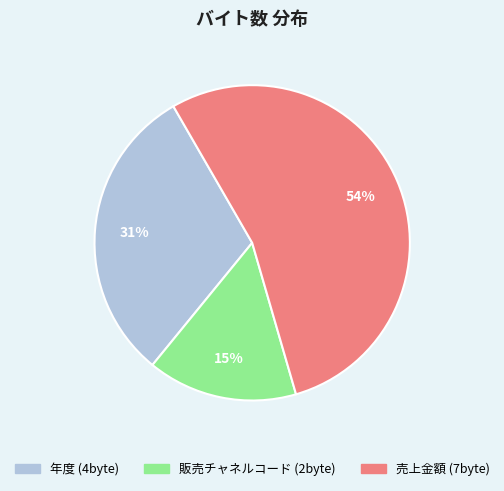

Which slice is the largest?

売上金額